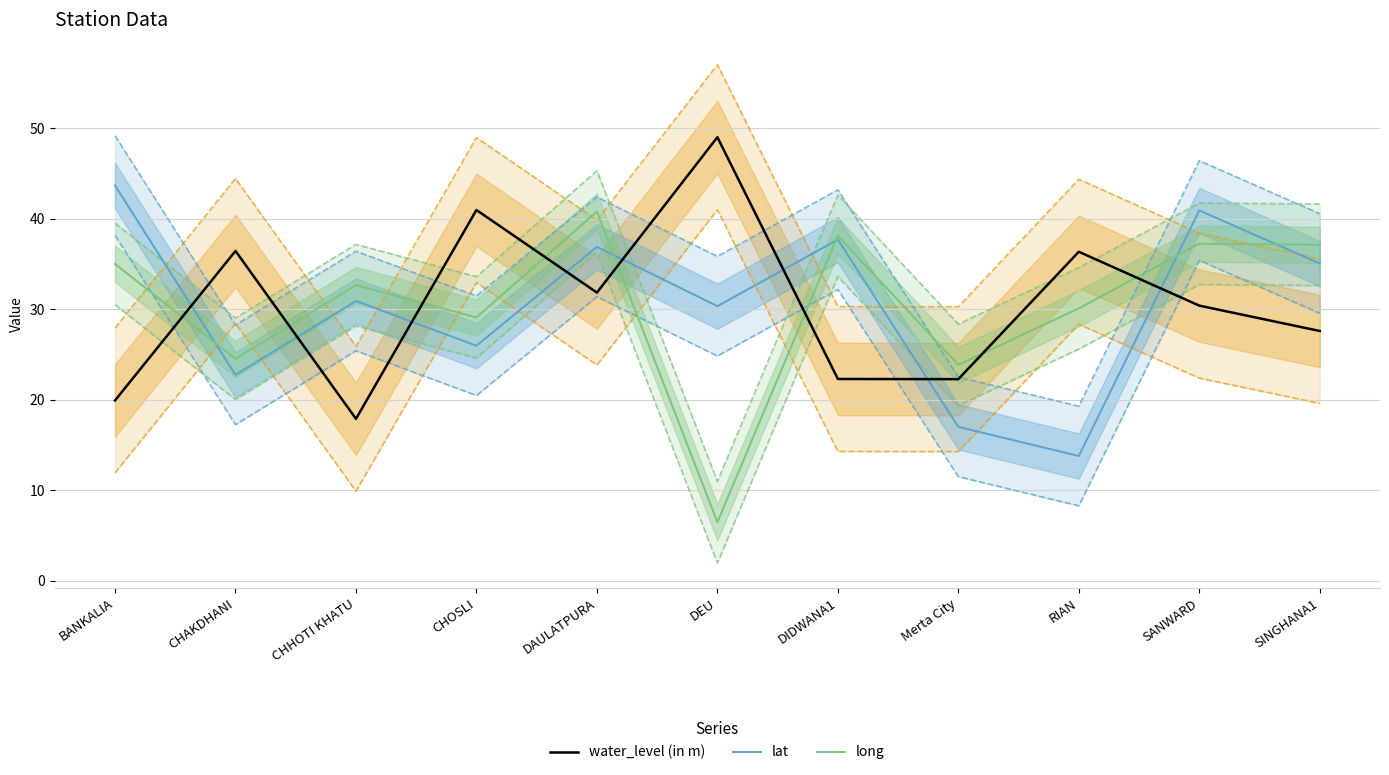

What is the sum of all water_level (in m) values?

335.0